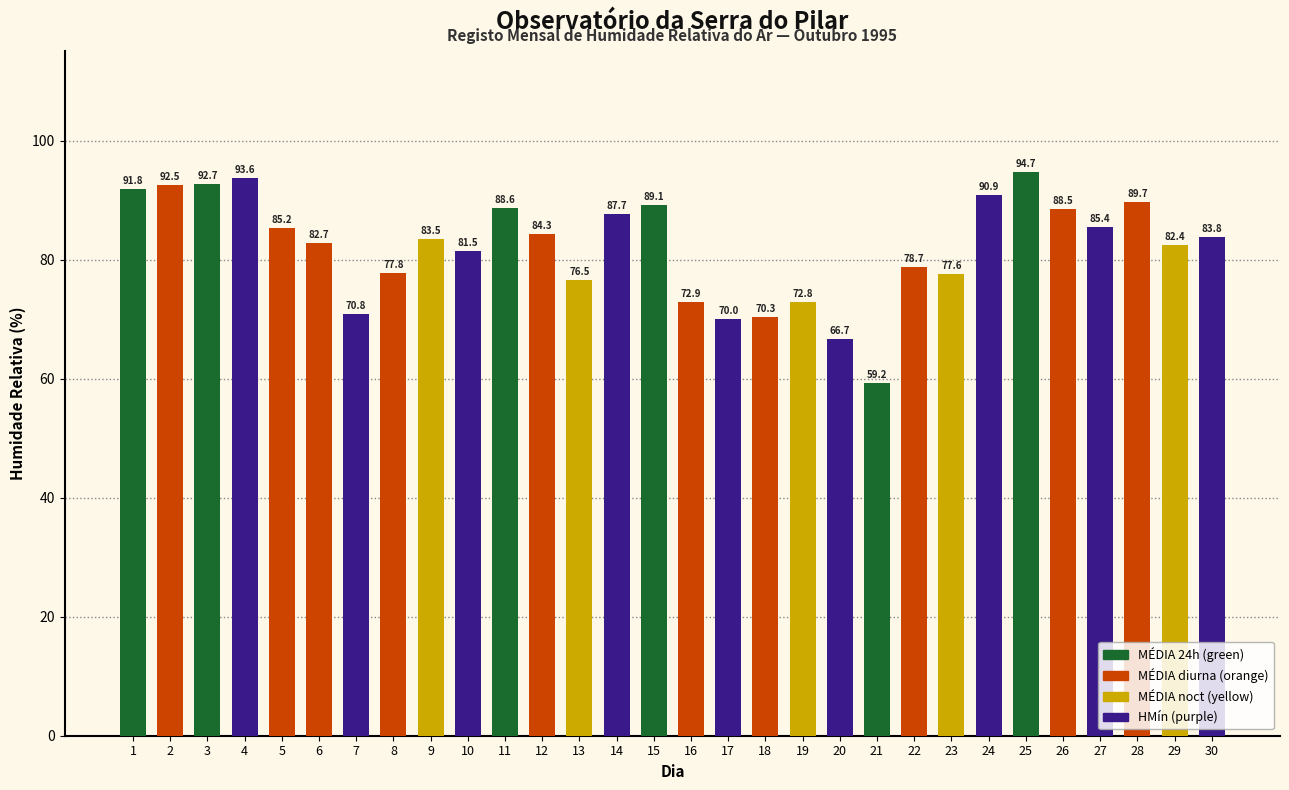

What is the value of the 4th bar from the left?

93.6